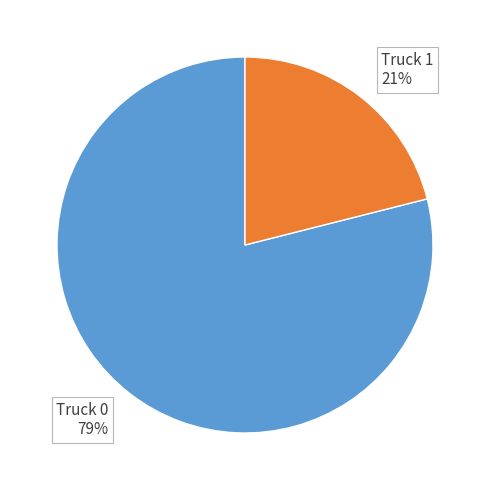

To the nearest percent, what is the difference between the Truck 1 and Truck 0 slice percentages?

58%